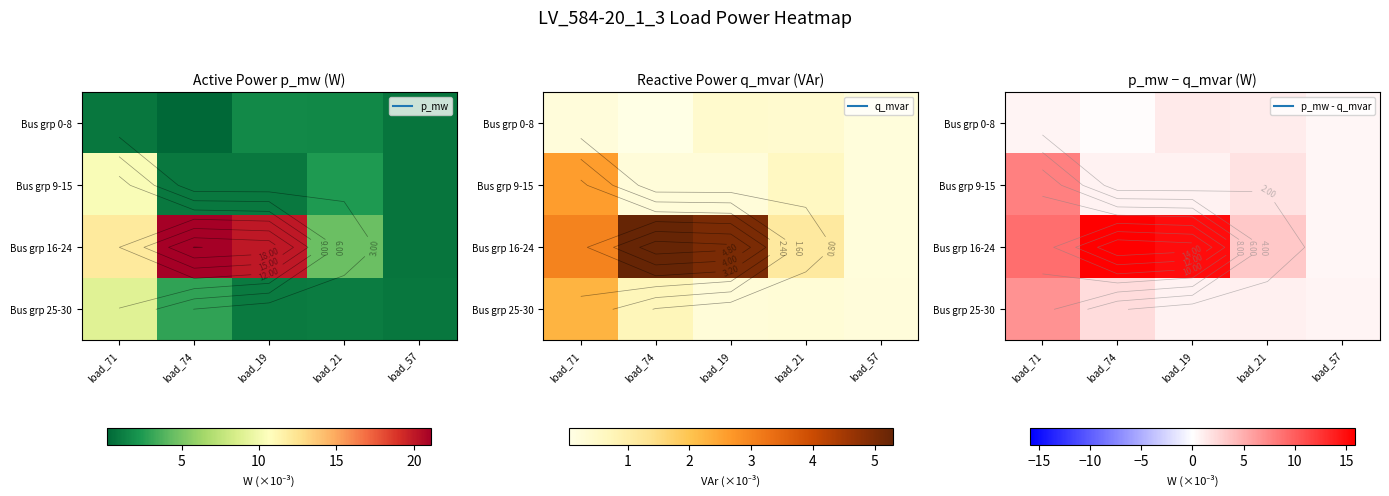

At which label does Bus grp 25-30 reach its minimum?

load_57